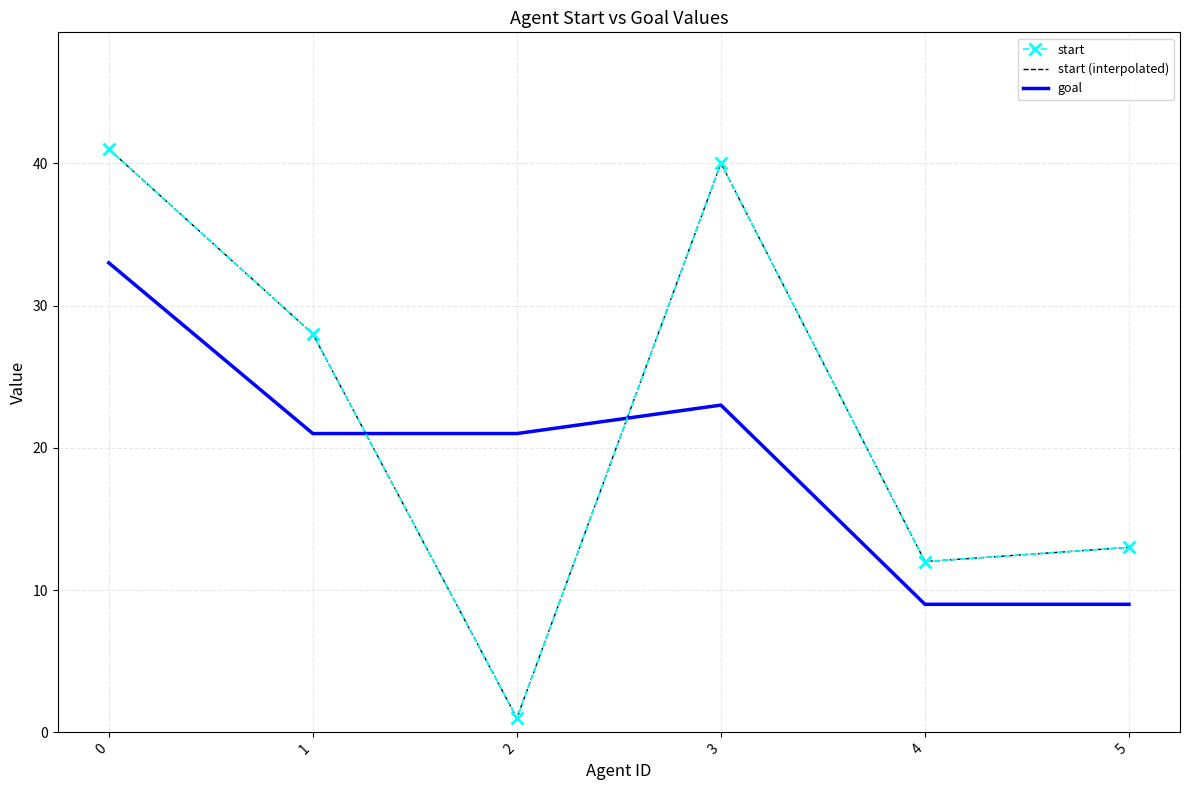

Which series has the largest range (max minus min)?

start